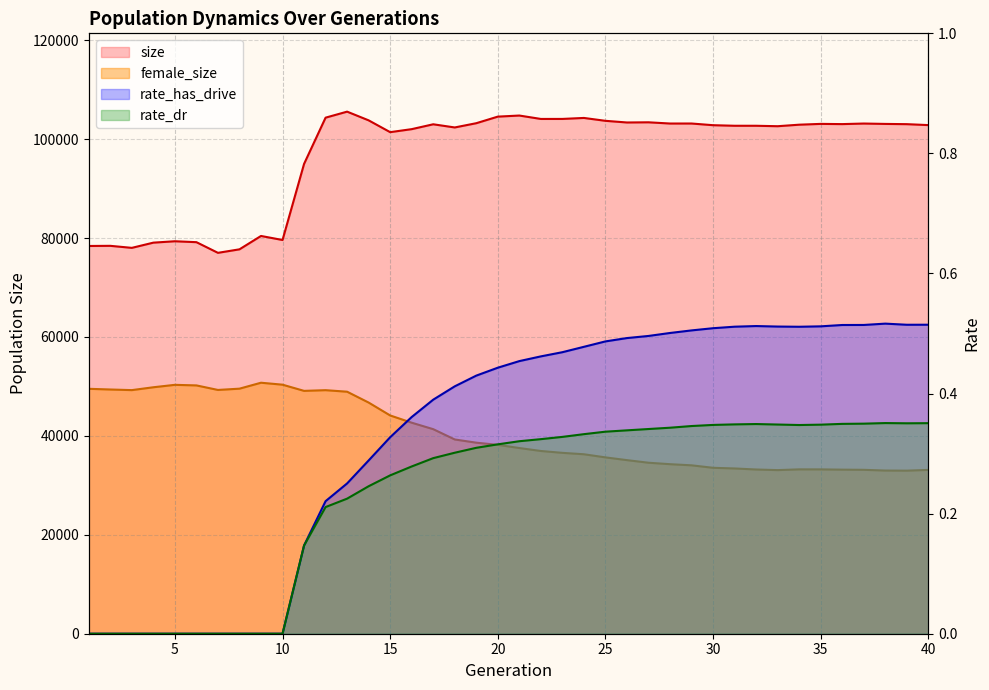

Reading left to right, list all the values displayed in this chart.

size: 78391.0	78421.0	78011.0	79064.0	79346.0	79160.0	77004.0	77714.0	80416.0	79600.0	94982.0	104334.0	105549.0	103789.0	101403.0	102011.0	102994.0	102353.0	103212.0	104542.0	104762.0	104074.0	104078.0	104276.0	103694.0	103358.0	103395.0	103148.0	103150.0	102809.0	102695.0	102694.0	102604.0	102912.0	103074.0	103030.0	103145.0	103068.0	103018.0	102829.0
female_size: 49515.0	49376.0	49250.0	49828.0	50318.0	50203.0	49285.0	49543.0	50744.0	50350.0	49098.0	49239.0	48929.0	46734.0	44127.0	42663.0	41355.0	39272.0	38624.0	38183.0	37543.0	36946.0	36568.0	36283.0	35651.0	35095.0	34570.0	34276.0	34046.0	33545.0	33411.0	33203.0	33078.0	33231.0	33225.0	33172.0	33137.0	32991.0	32968.0	33121.0
rate_has_drive: 0.0	0.0	0.0	0.0	0.0	0.0	0.0	0.0	0.0	0.0	0.1	0.2	0.3	0.3	0.3	0.4	0.4	0.4	0.4	0.4	0.5	0.5	0.5	0.5	0.5	0.5	0.5	0.5	0.5	0.5	0.5	0.5	0.5	0.5	0.5	0.5	0.5	0.5	0.5	0.5
rate_dr: 0.0	0.0	0.0	0.0	0.0	0.0	0.0	0.0	0.0	0.0	0.1	0.2	0.2	0.2	0.3	0.3	0.3	0.3	0.3	0.3	0.3	0.3	0.3	0.3	0.3	0.3	0.3	0.3	0.3	0.3	0.3	0.3	0.3	0.3	0.3	0.3	0.3	0.4	0.4	0.4